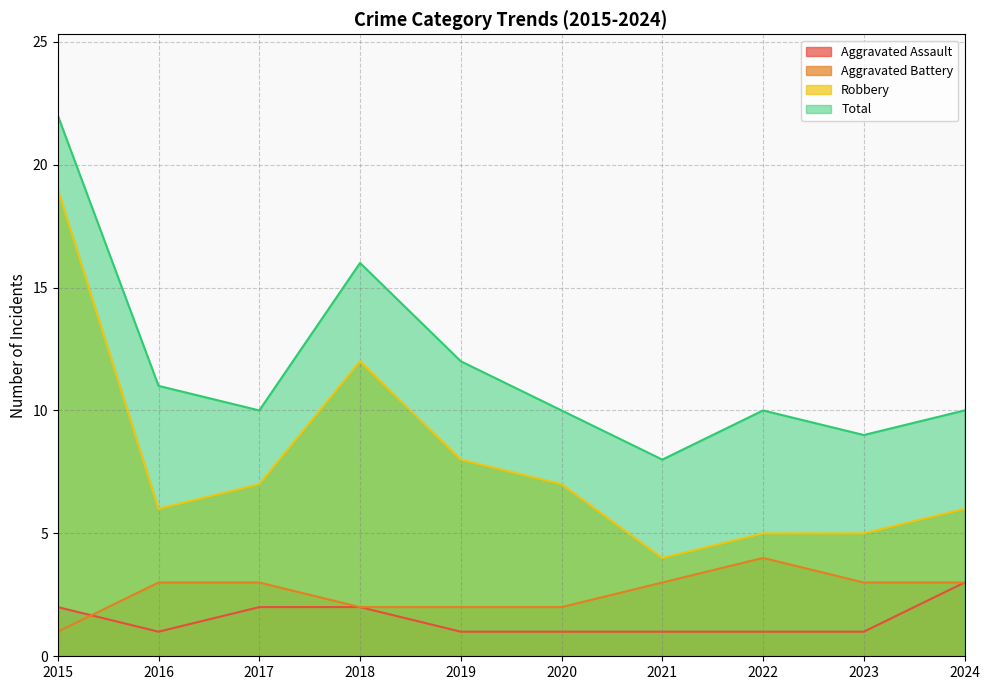

Reading right to left, list all the values displayed in this chart.

Aggravated Assault: 2024=3	2023=1	2022=1	2021=1	2020=1	2019=1	2018=2	2017=2	2016=1	2015=2
Aggravated Battery: 2024=3	2023=3	2022=4	2021=3	2020=2	2019=2	2018=2	2017=3	2016=3	2015=1
Robbery: 2024=6	2023=5	2022=5	2021=4	2020=7	2019=8	2018=12	2017=7	2016=6	2015=19
Total: 2024=10	2023=9	2022=10	2021=8	2020=10	2019=12	2018=16	2017=10	2016=11	2015=22